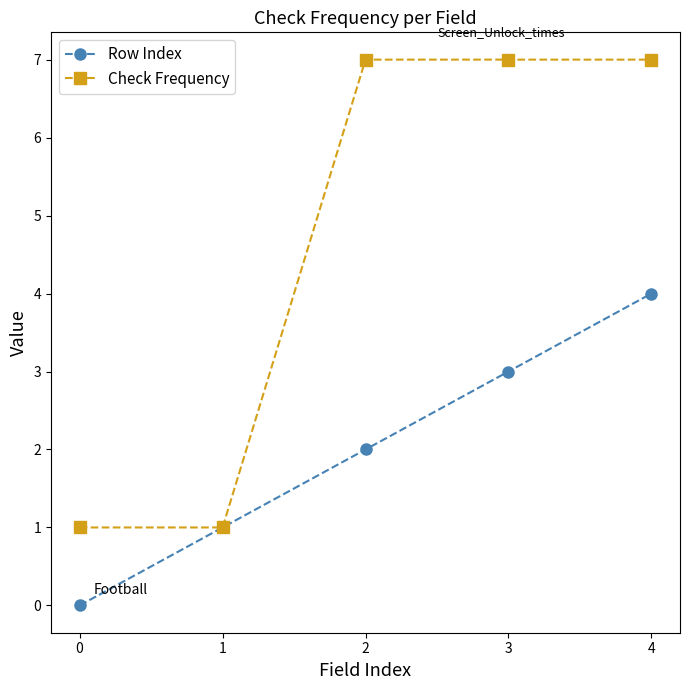

Rank the series at 3 from lowest to highest value.

Row Index, Check Frequency